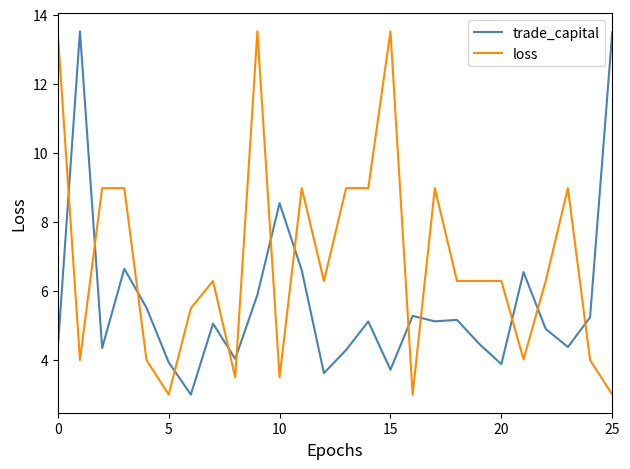

What is the difference between the maximum and minimum values in the loss series?

10.5